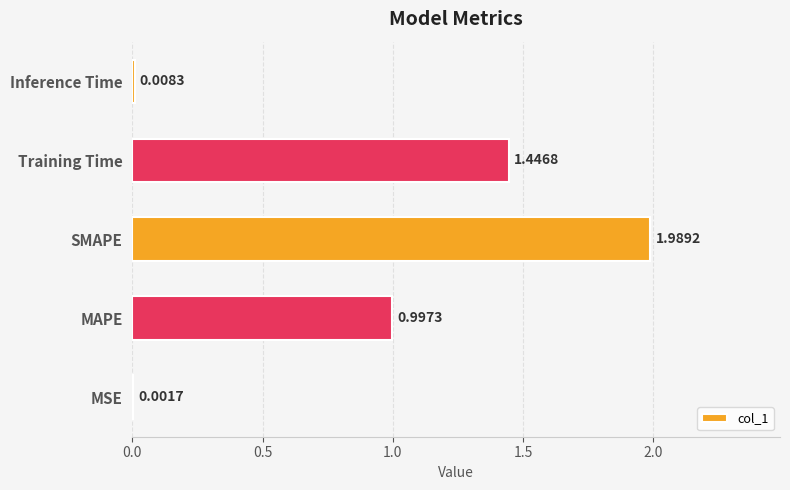

Are the bars horizontal?

Yes